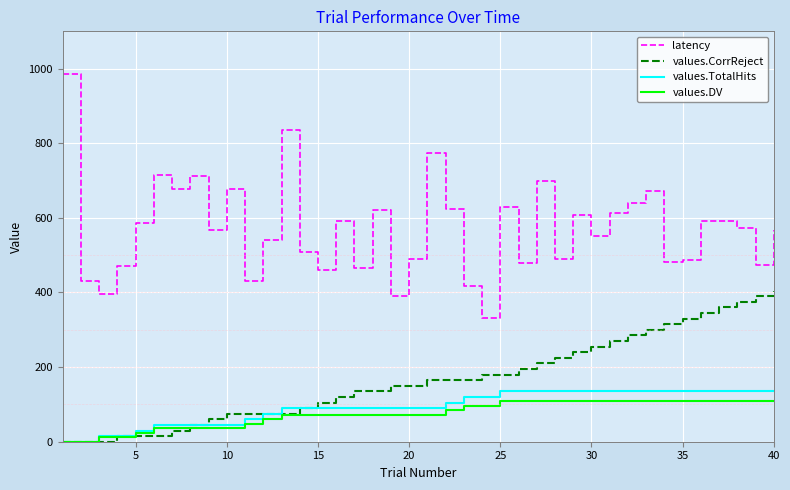

Which series has the largest total across all categories?

latency